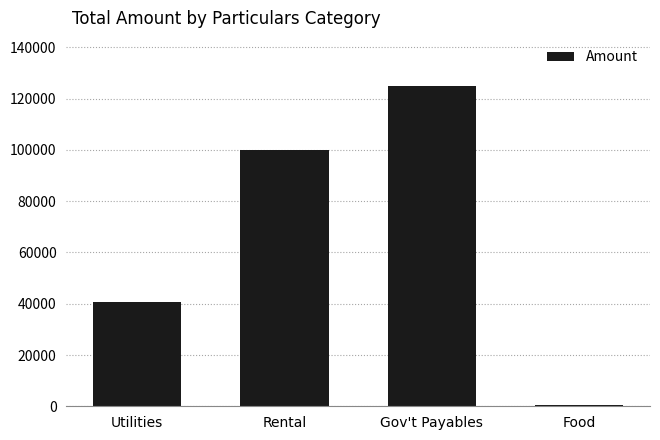

Reading left to right, what are all the values shown in this chart?

40777	100111	124971	500